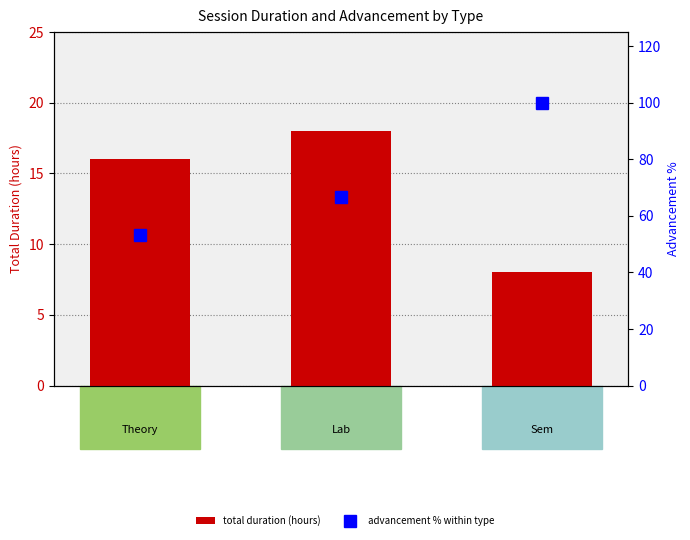

The value of advancement % within type at Lab is 116.2. True or false?

False